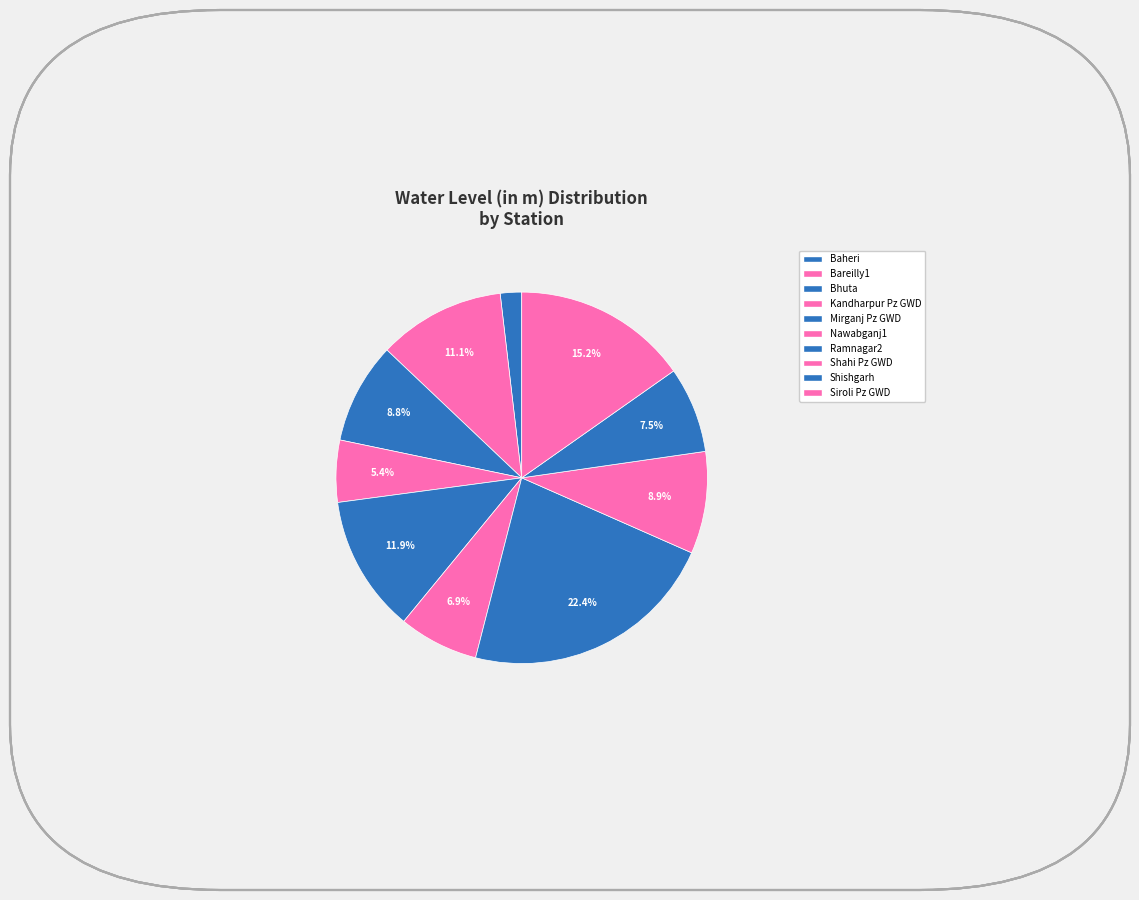

How much of the chart is everything except Kandharpur Pz GWD?

94.6%